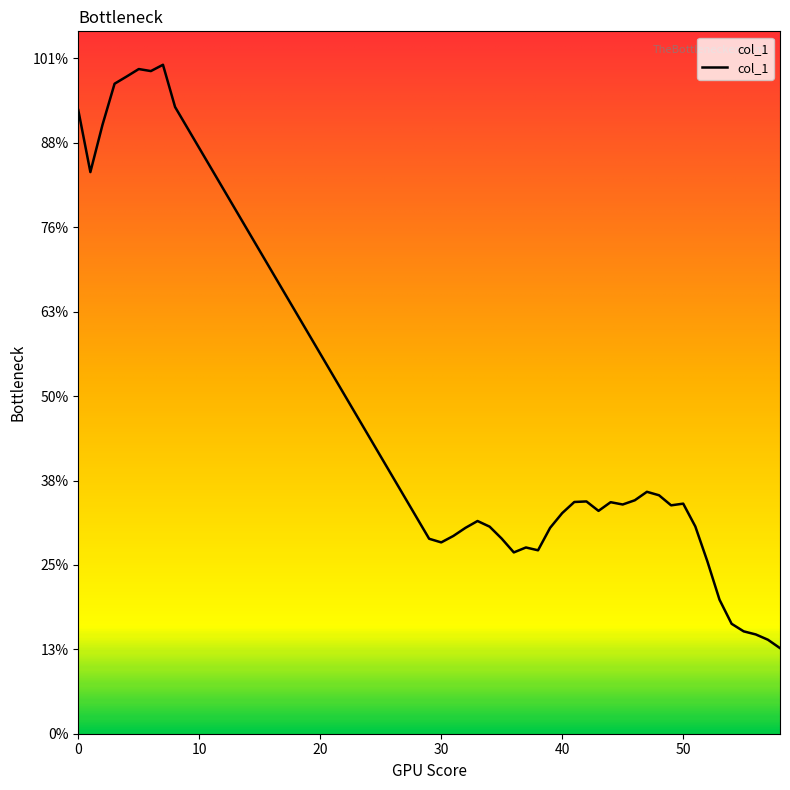

How many points are lower than both their immediate neighbors (excluding endpoints)?

8